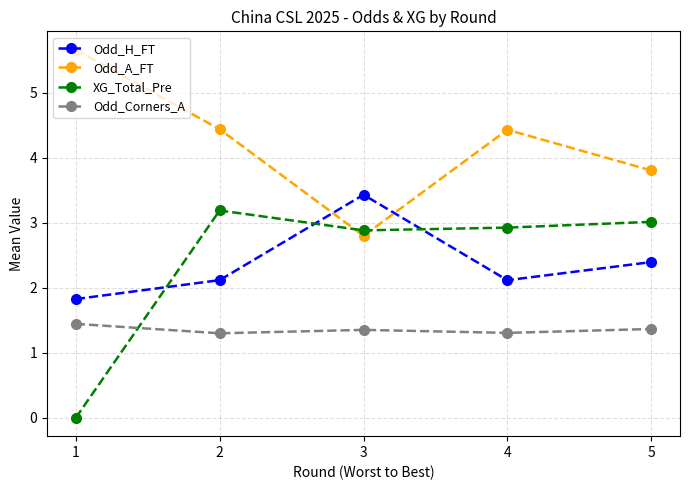

What is the average value of the XG_Total_Pre series?

2.4